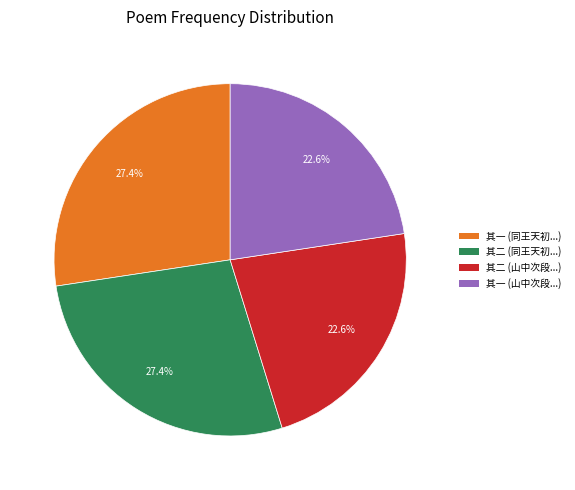

Approximately how many times larger is the value at 其二 (同王天初...) compared to 其一 (同王天初...)?

1.0